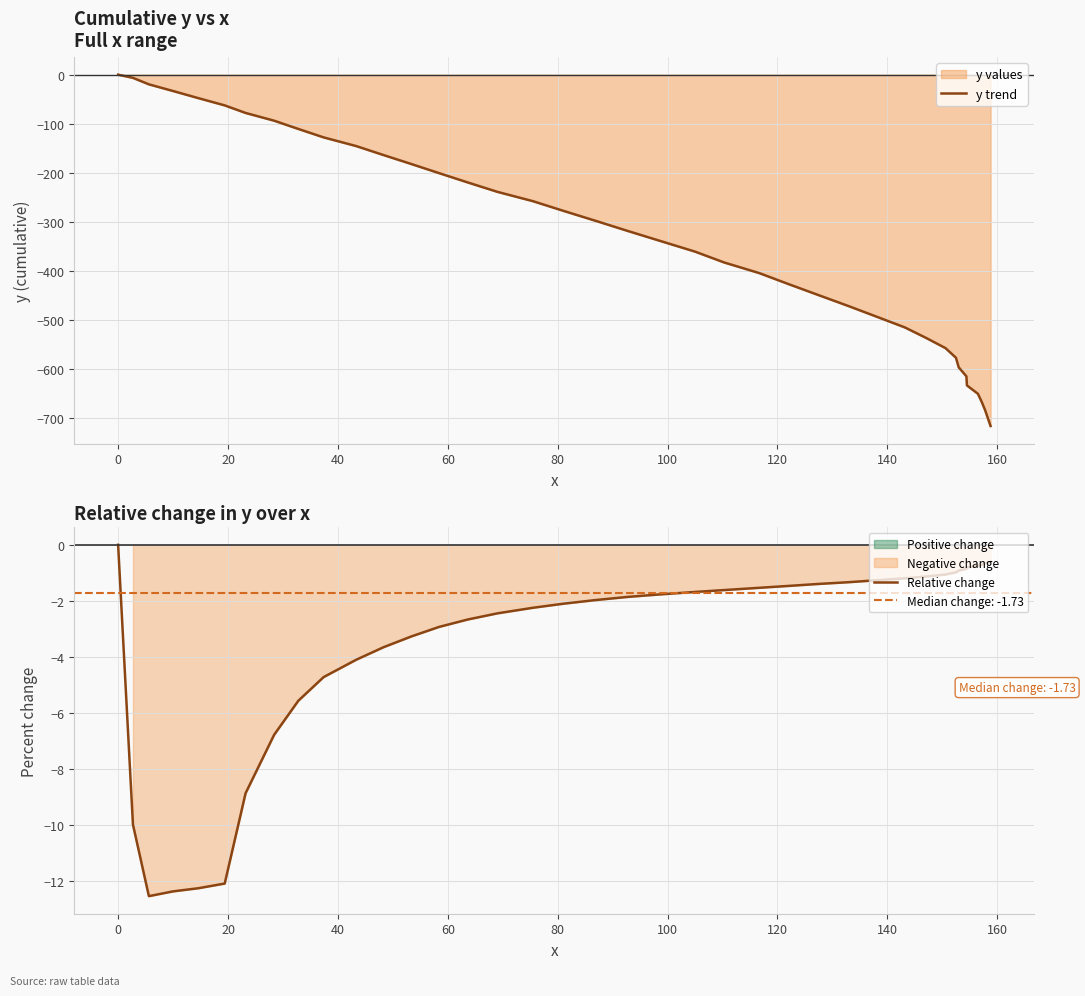

What is the lowest value of the y trend series?

-716.1